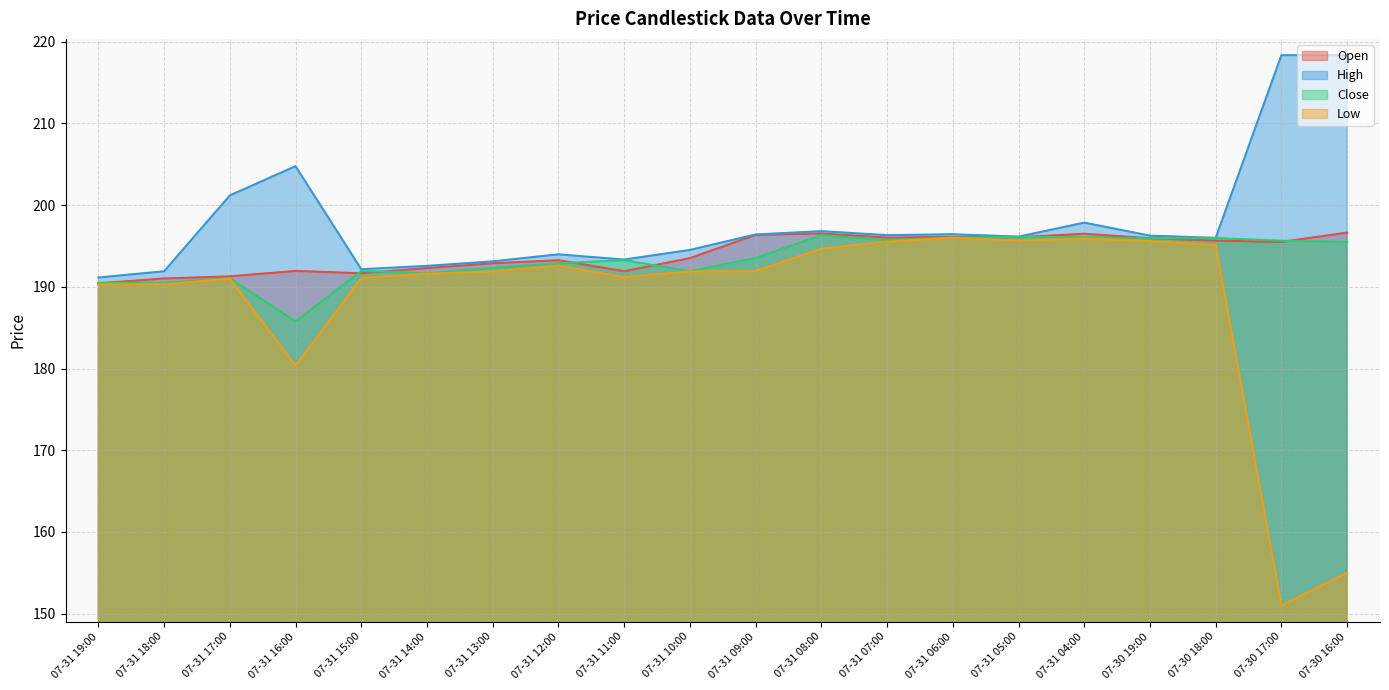

What is the difference between the highest and lowest values at 07-31 11:00?

2.1